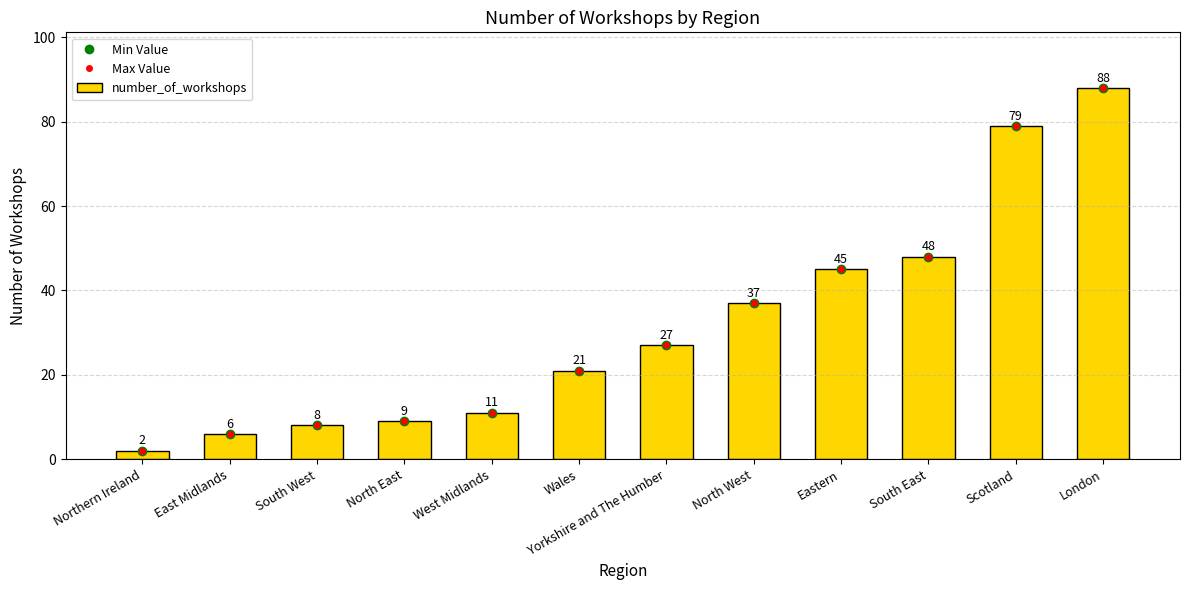

Which label corresponds to the largest value in the chart?

London